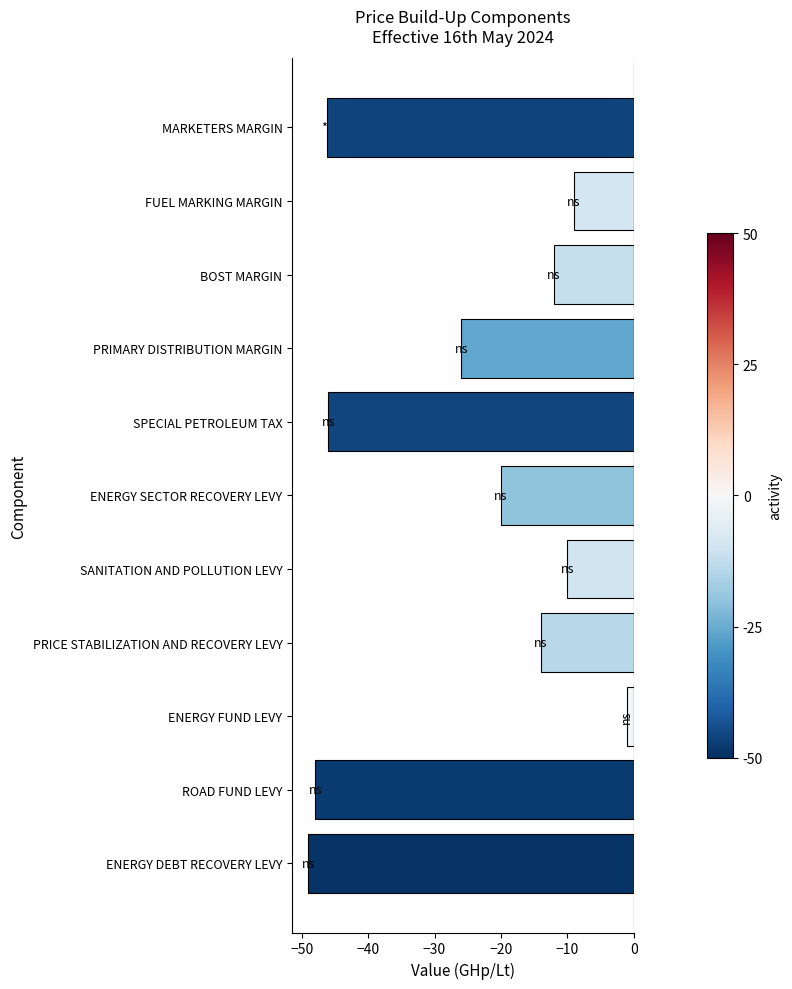

What is the minimum value shown in the chart?

-49.0